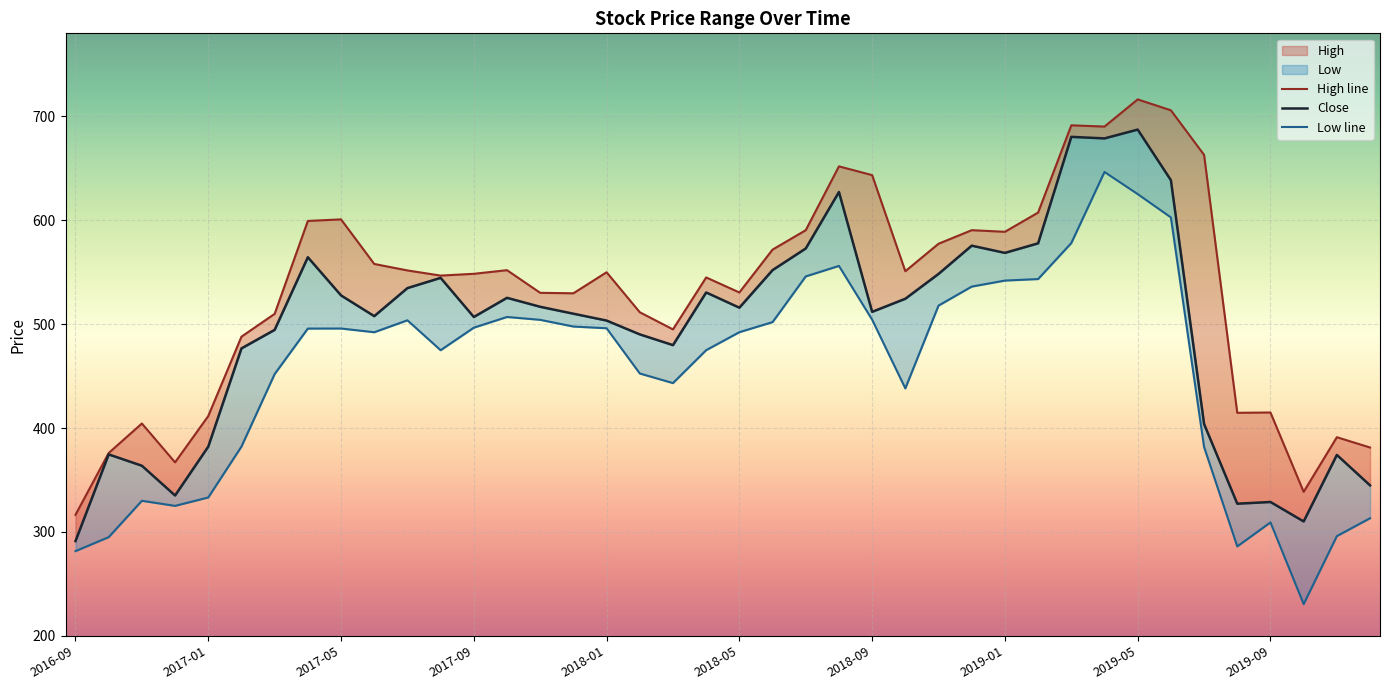

True or false: Low and Close intersect in this chart.

False